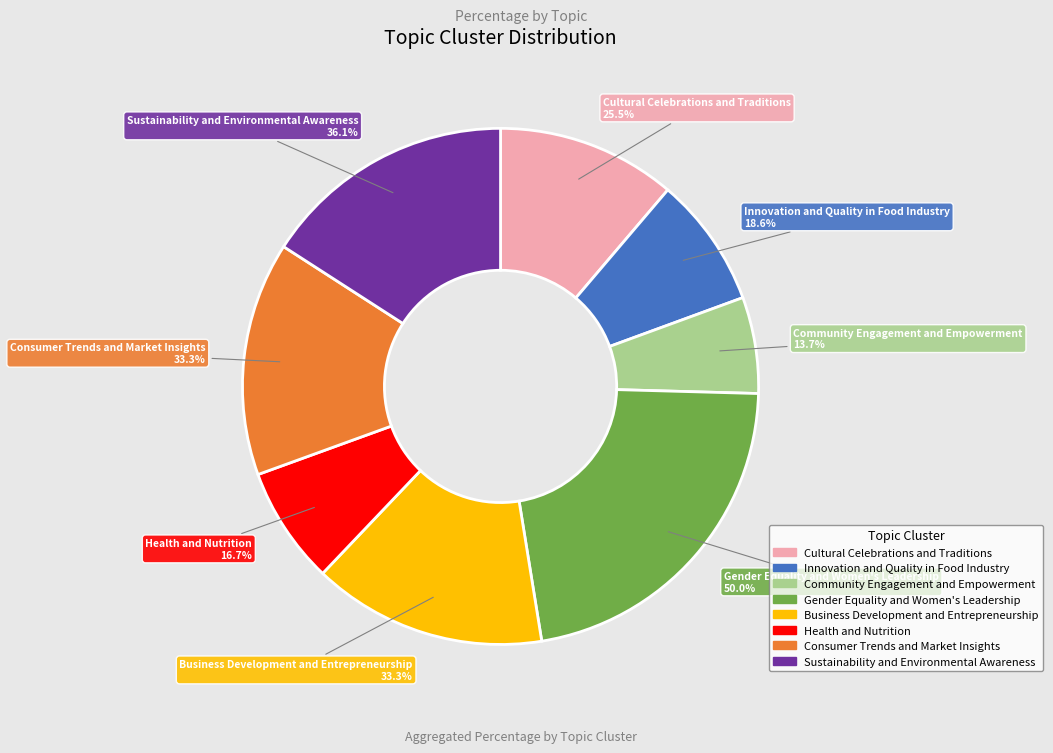

Is there any slice that represents more than half of the pie?

No